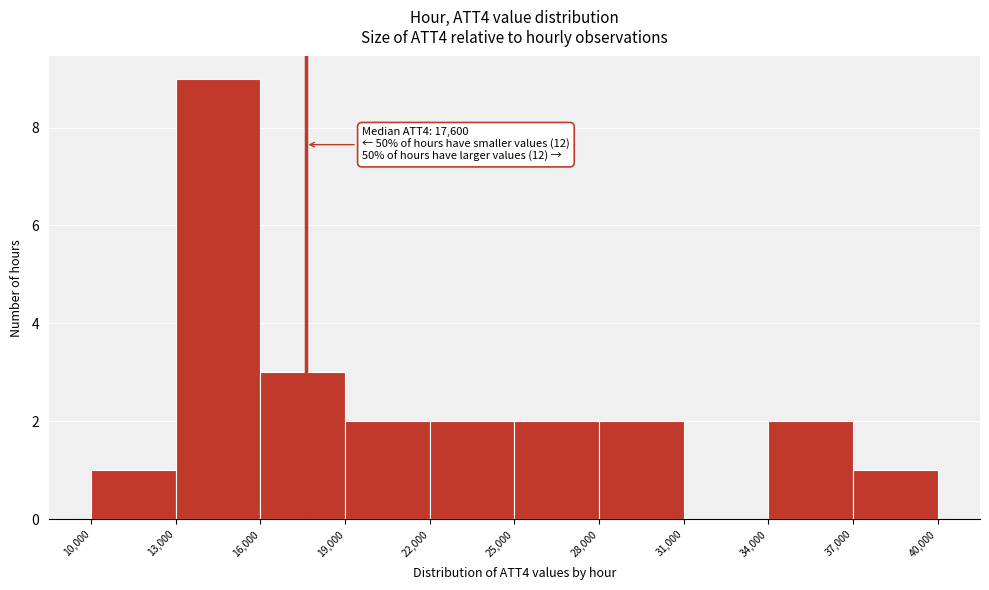

Which range on the x-axis has the tallest bar?

13,000 to 16,000